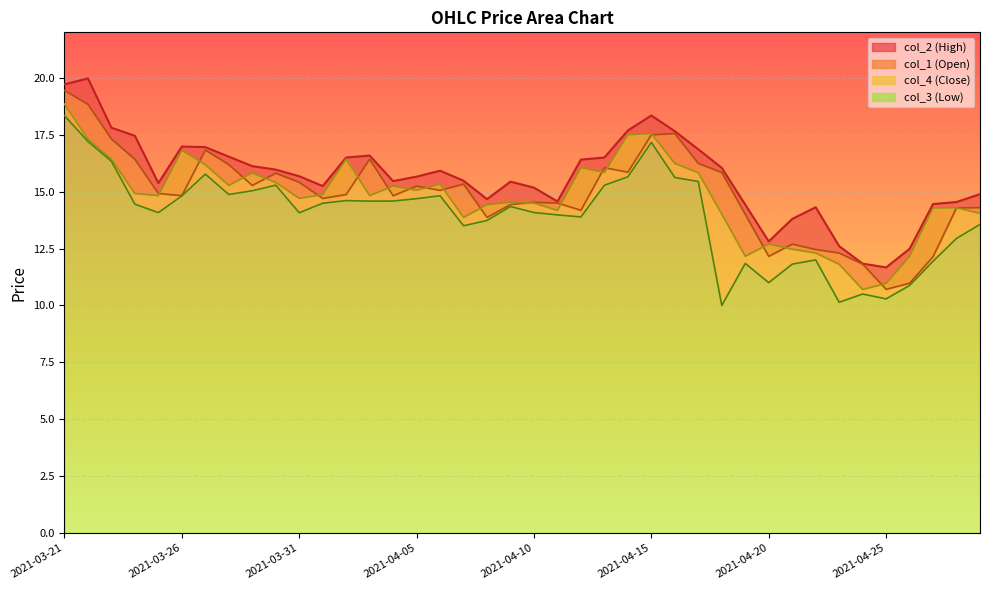

What is the maximum value for col_3?

18.3